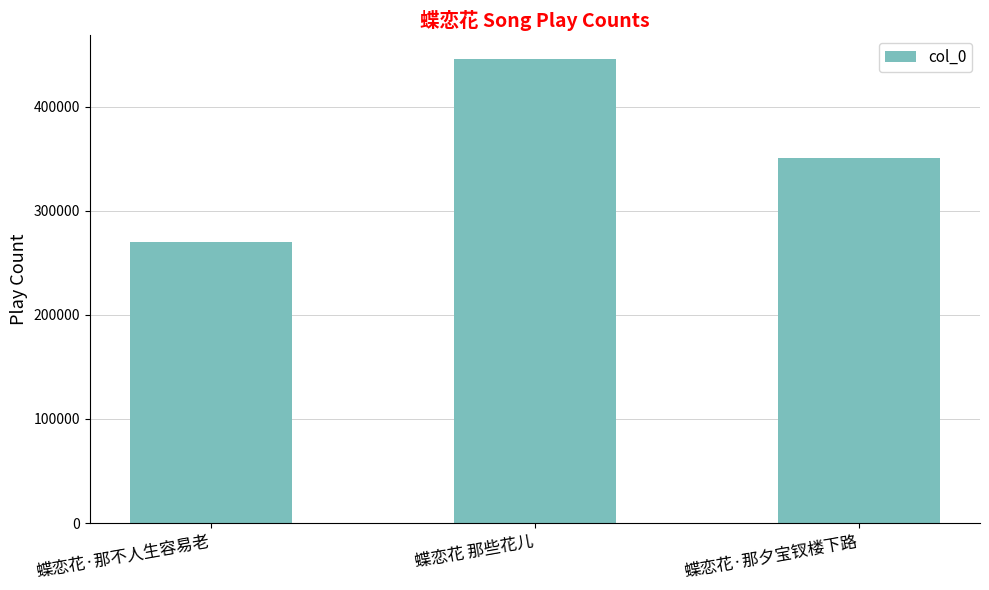

At which label does the data first exceed 350483?

蝶恋花 那些花儿